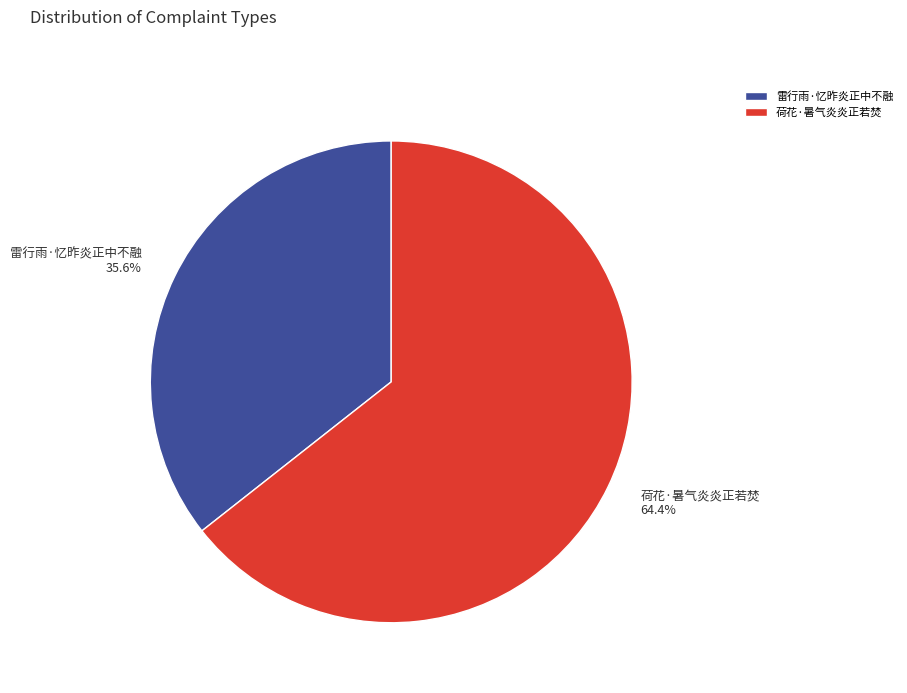

True or false: 雷行雨·忆昨炎正中不融 accounts for 49% of the total.

False